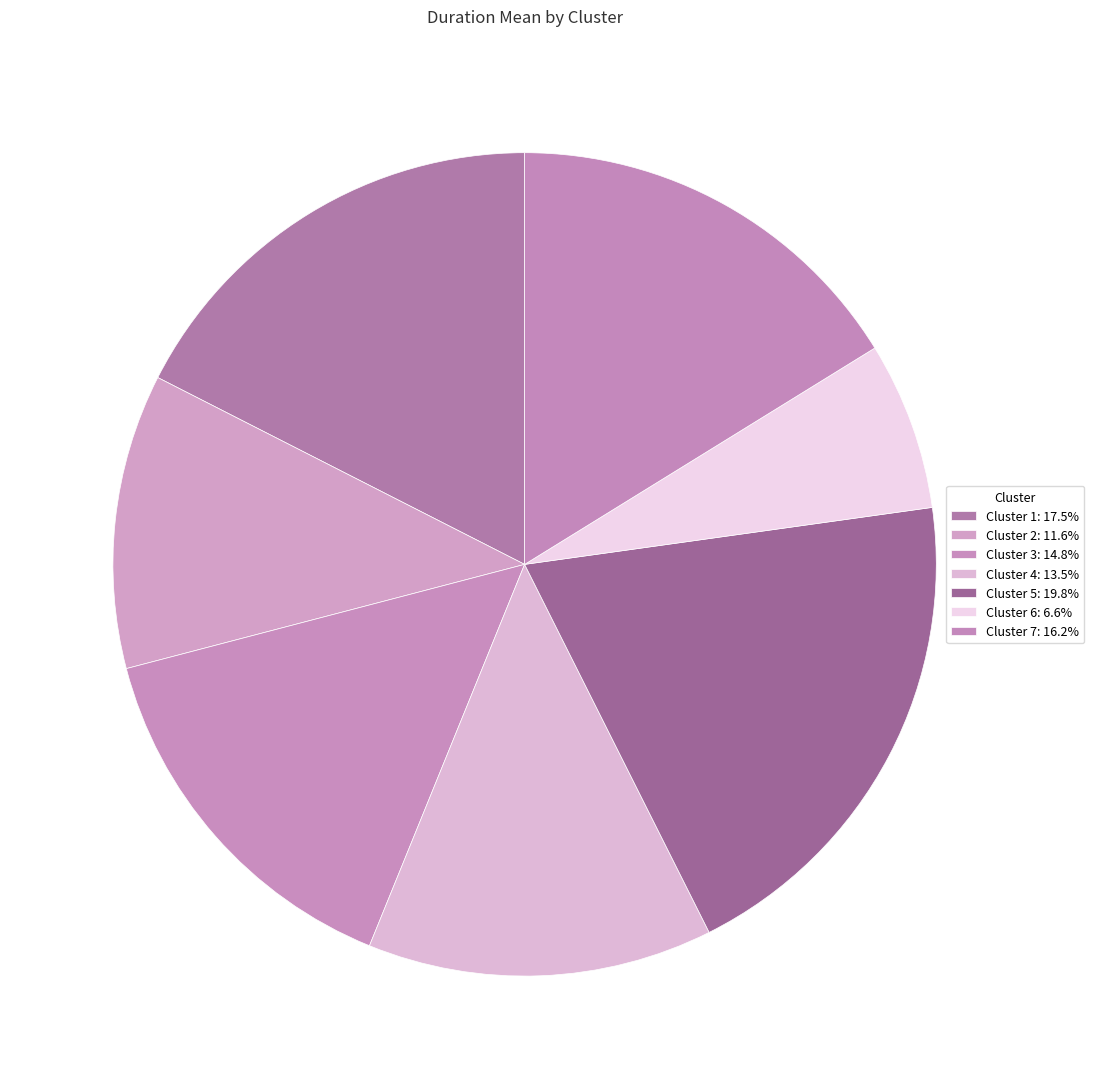

How many segments does this pie chart have?

7